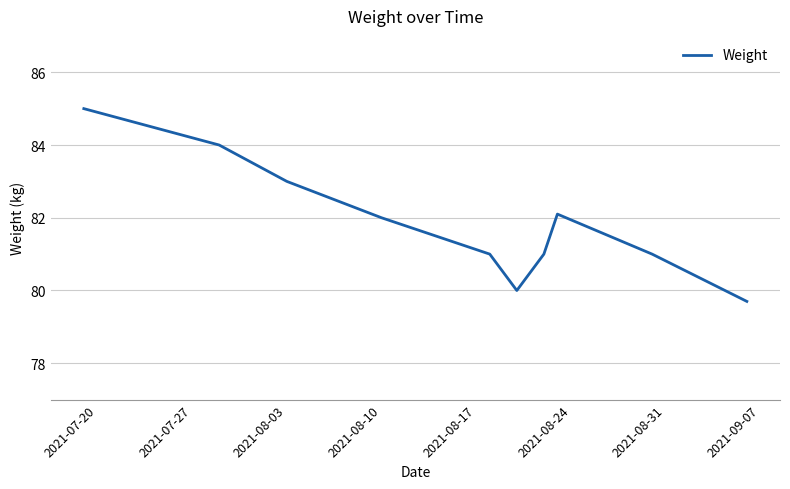

Count the values in the range 81 to 83.

6